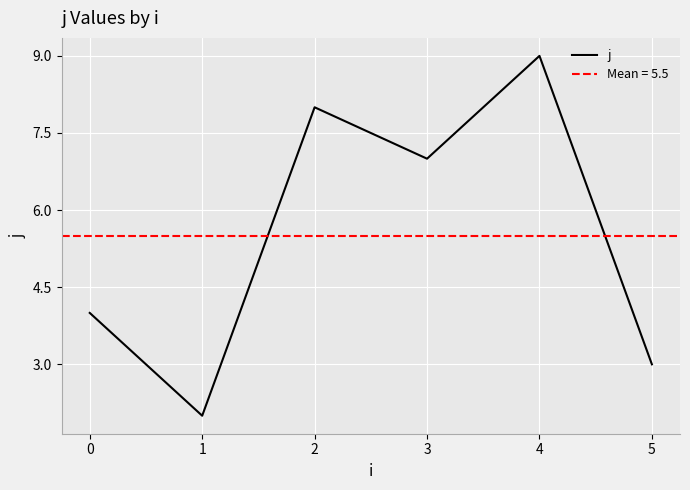

List the labels in order of j value, smallest first.

1, 5, 0, 3, 2, 4